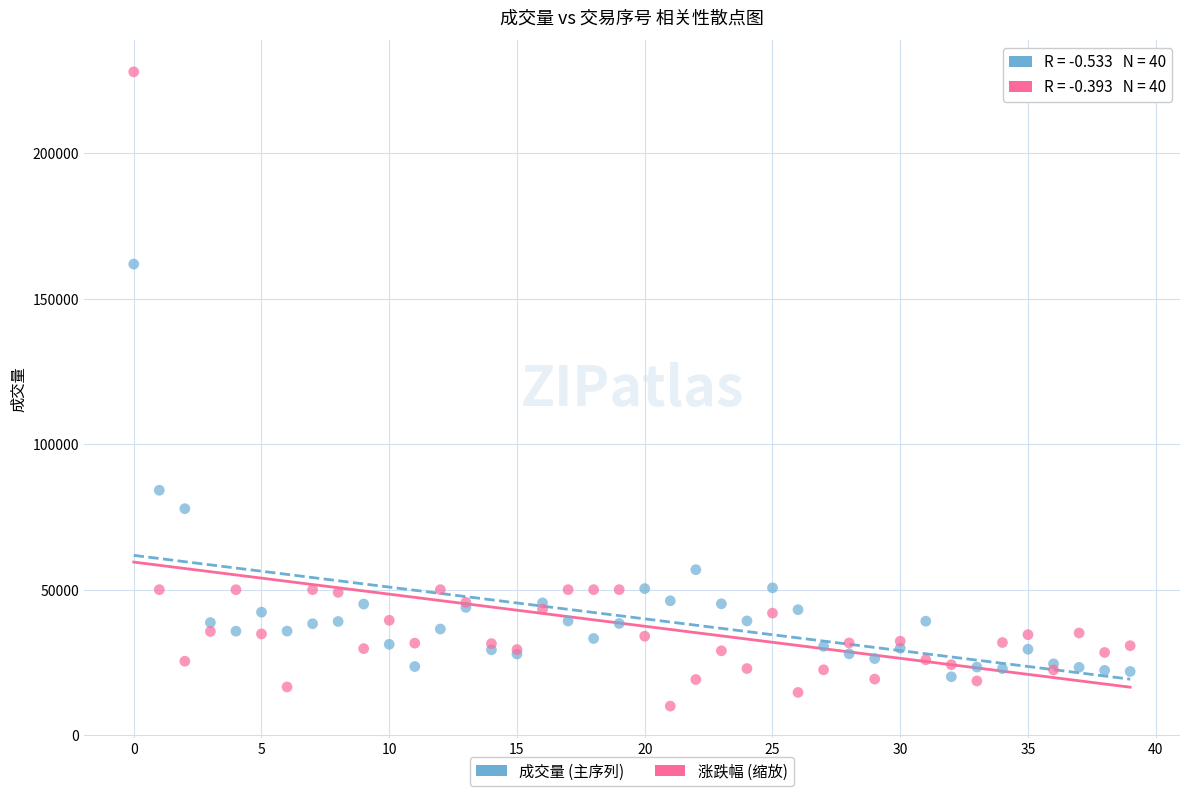

Across all series, what Y value is closest to 118930?

84145.0